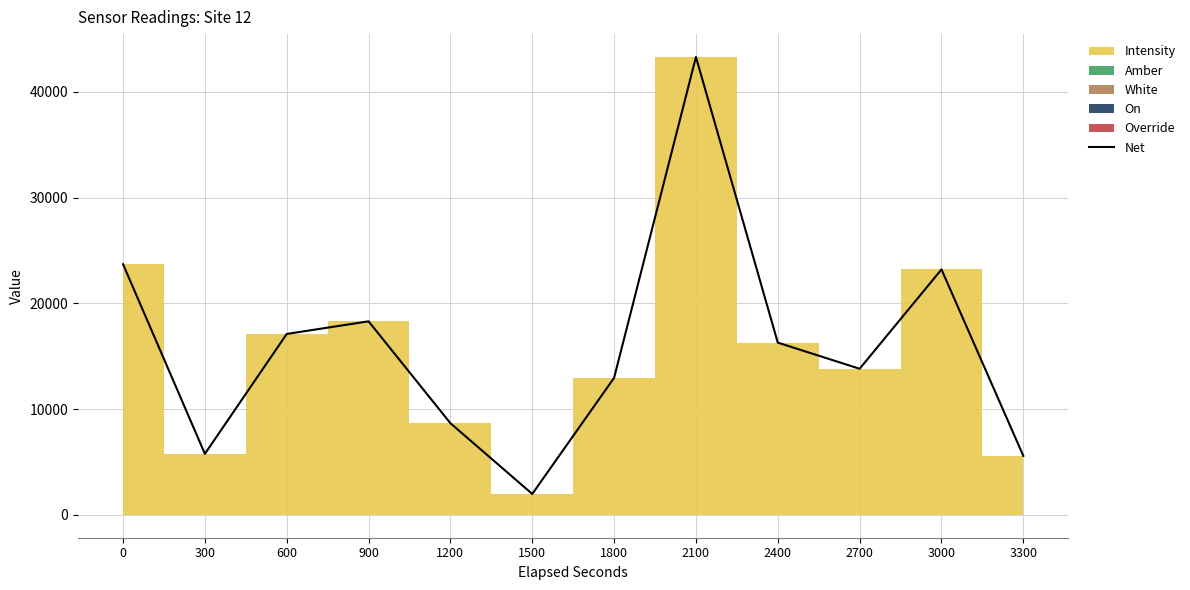

Is it true that the value at 1500 is 1974.4?

True